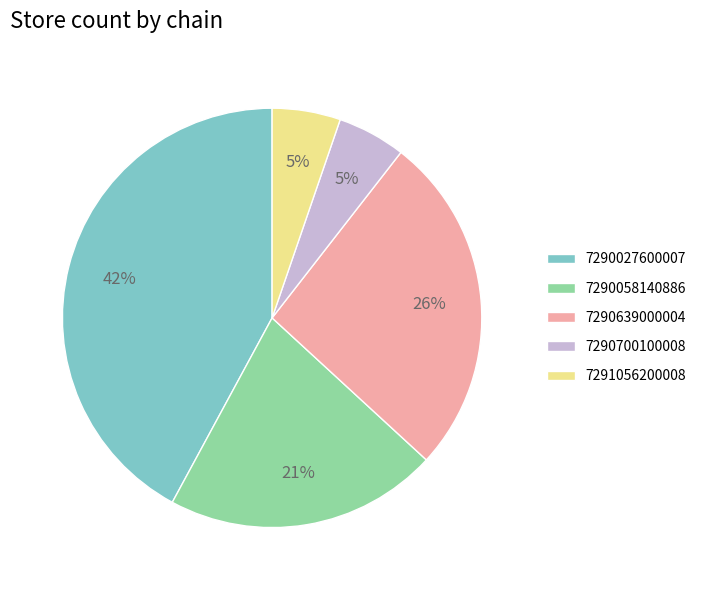

Between 7290639000004 and 7291056200008, which is larger?

7290639000004